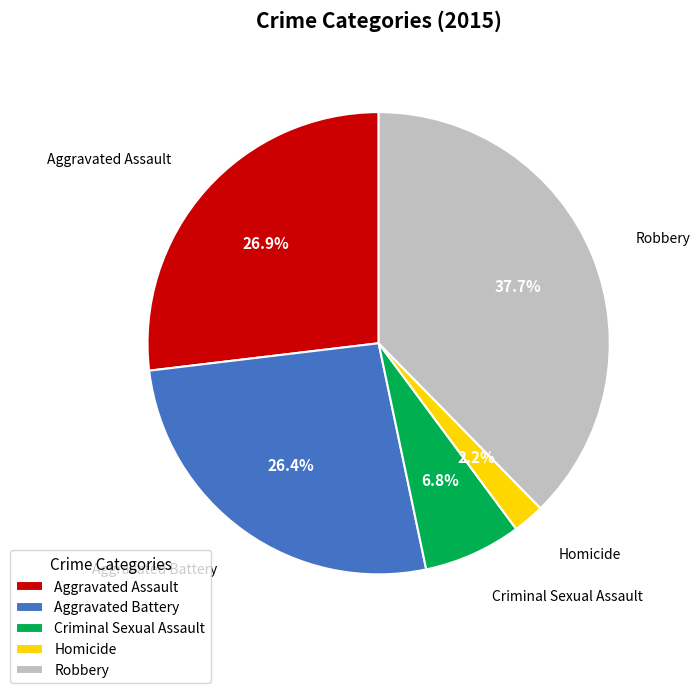

How much of the chart is everything except Aggravated Battery?

73.6%